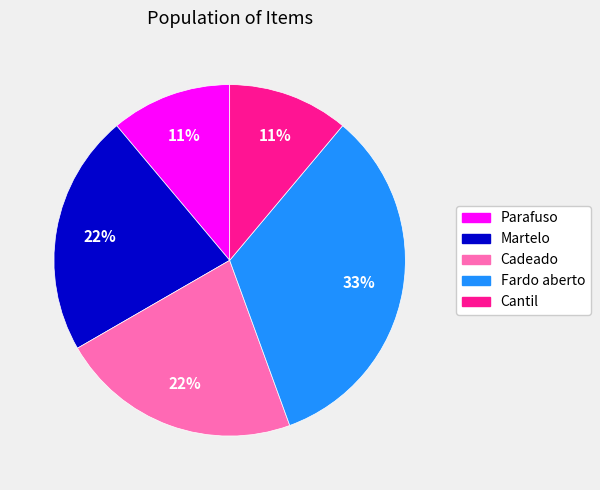

To the nearest percent, what is the average slice percentage?

20%